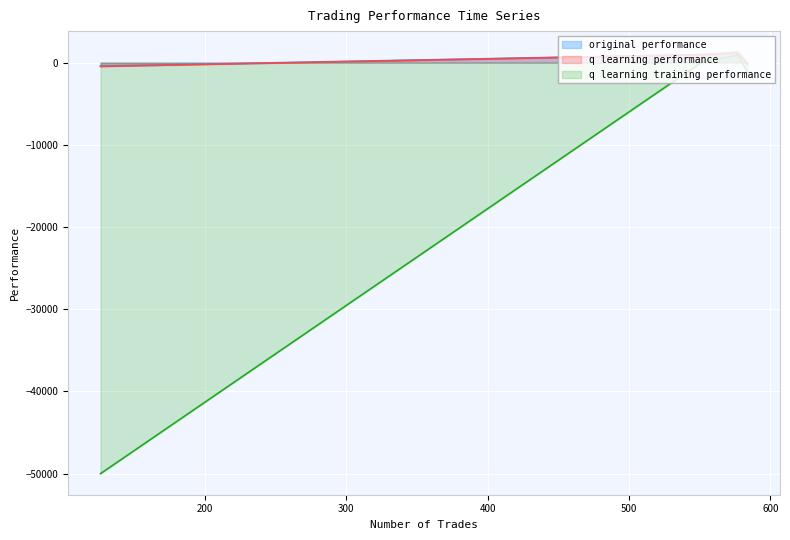

Which series changed the most between 577 and 126?

q learning training performance